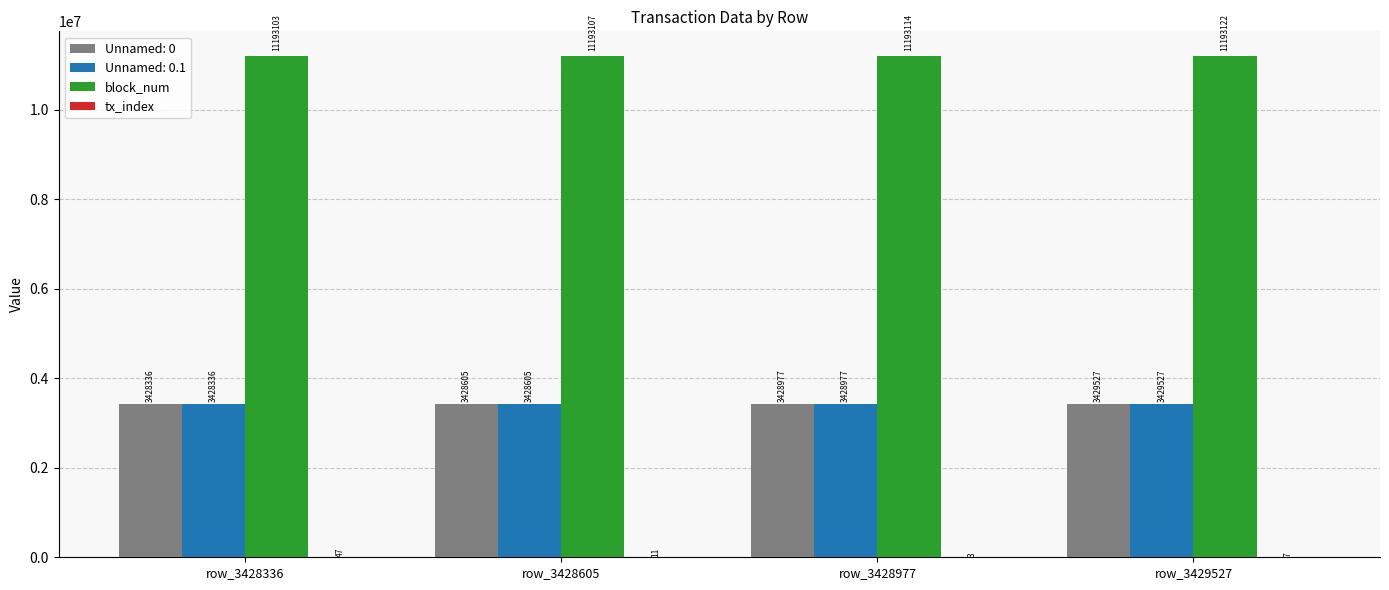

Where is block_num nearest to the value 11193112?

row_3428977